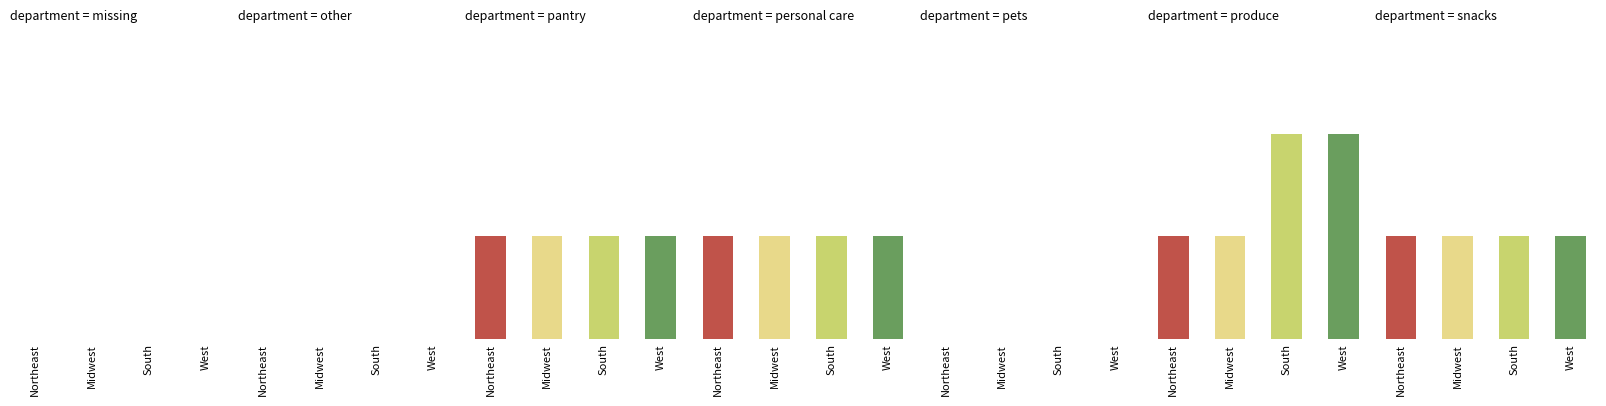

What is the sum of the Midwest values at 4 and 5?

1